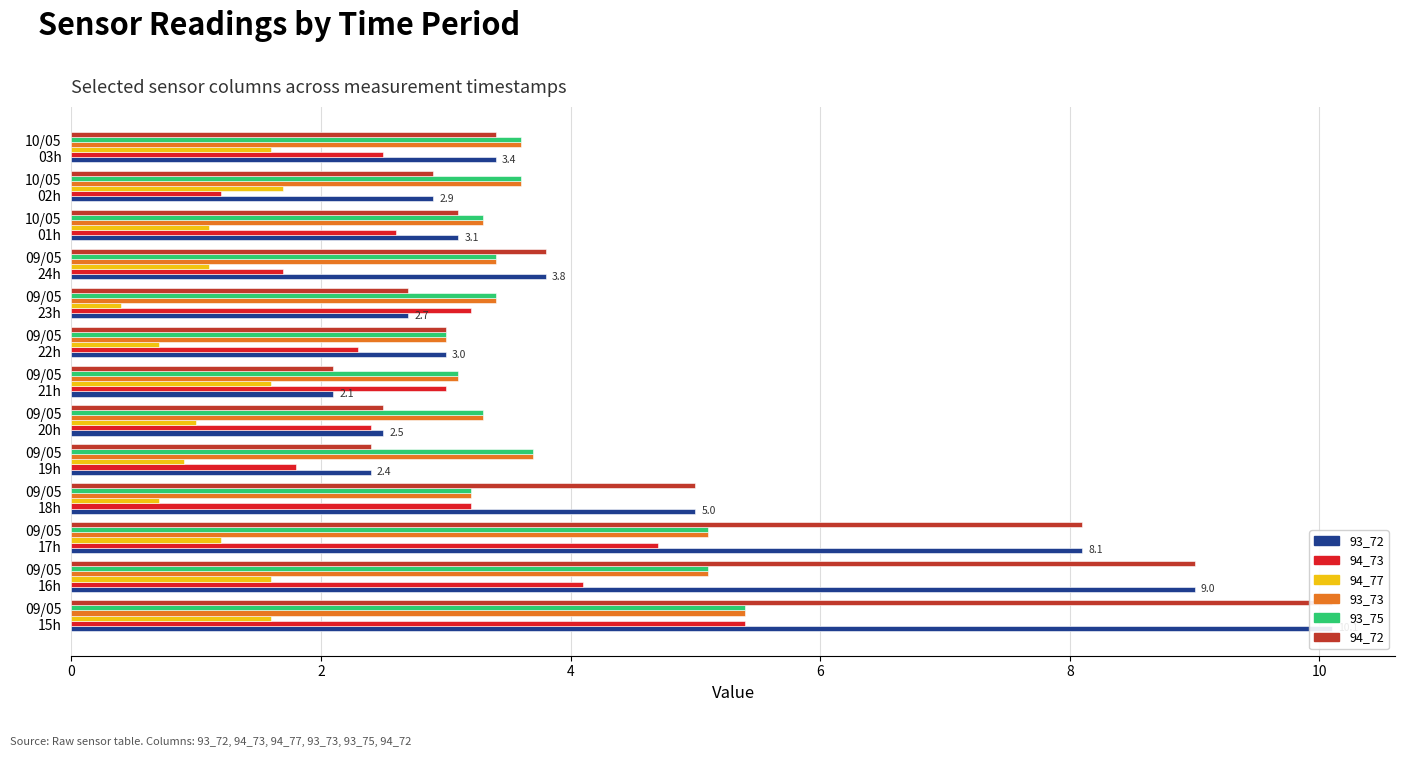

What are all the series names shown in the legend?

93_72, 94_73, 94_77, 93_73, 93_75, 94_72